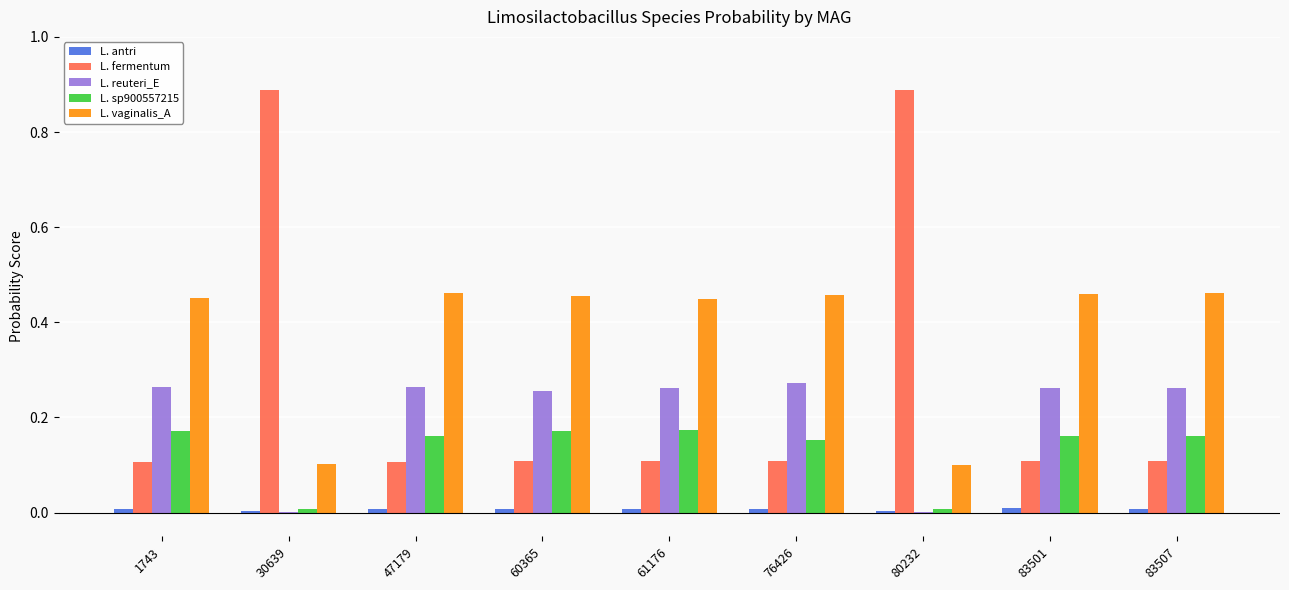

Which series has the largest total across all categories?

L. vaginalis_A